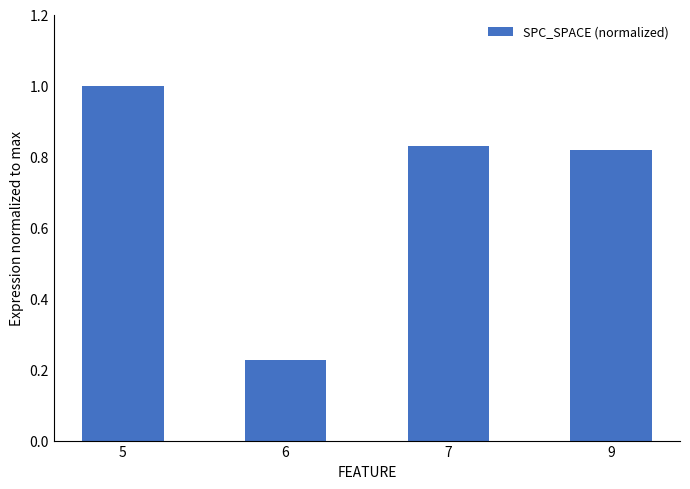

Which category has the lowest value across all series?

6